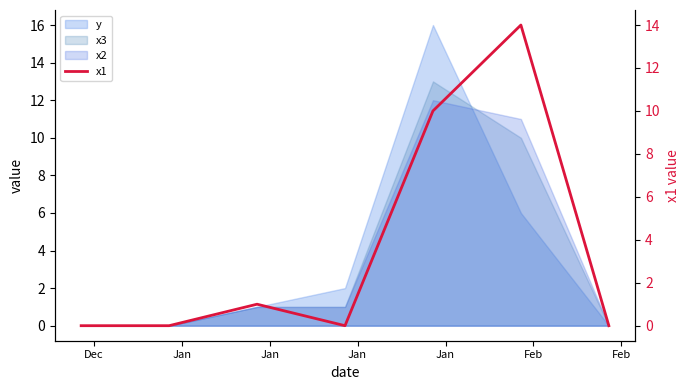

List the labels in order of value, smallest first.

Dec, Jan, Jan, Feb, Jan, Jan, Feb